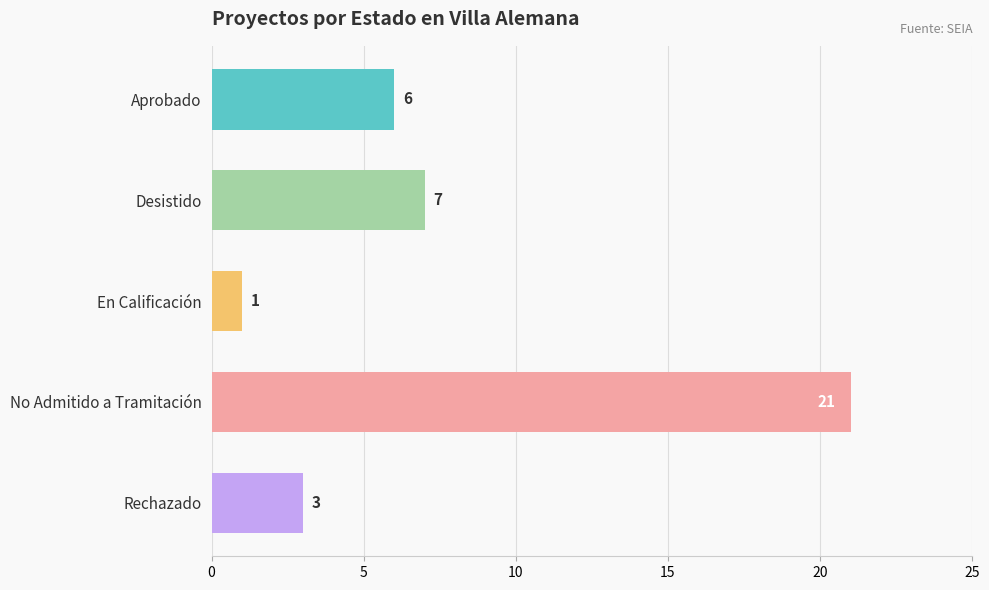

The value at No Admitido a Tramitación is 5. True or false?

False